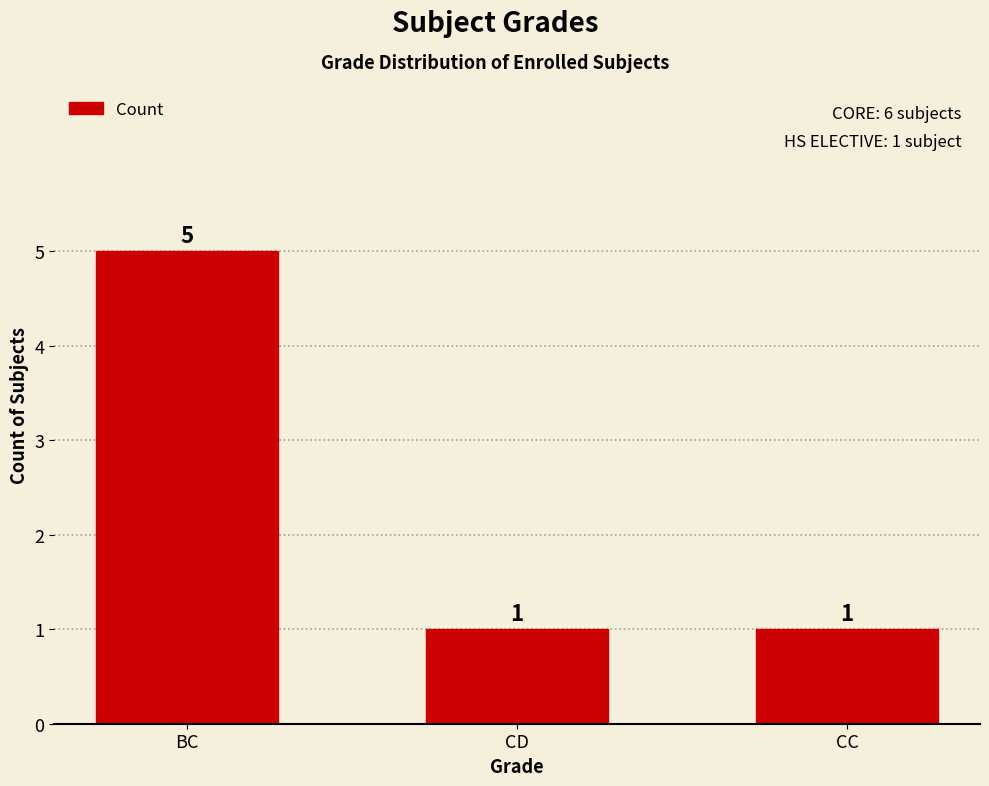

What is the minimum value shown in the chart?

1